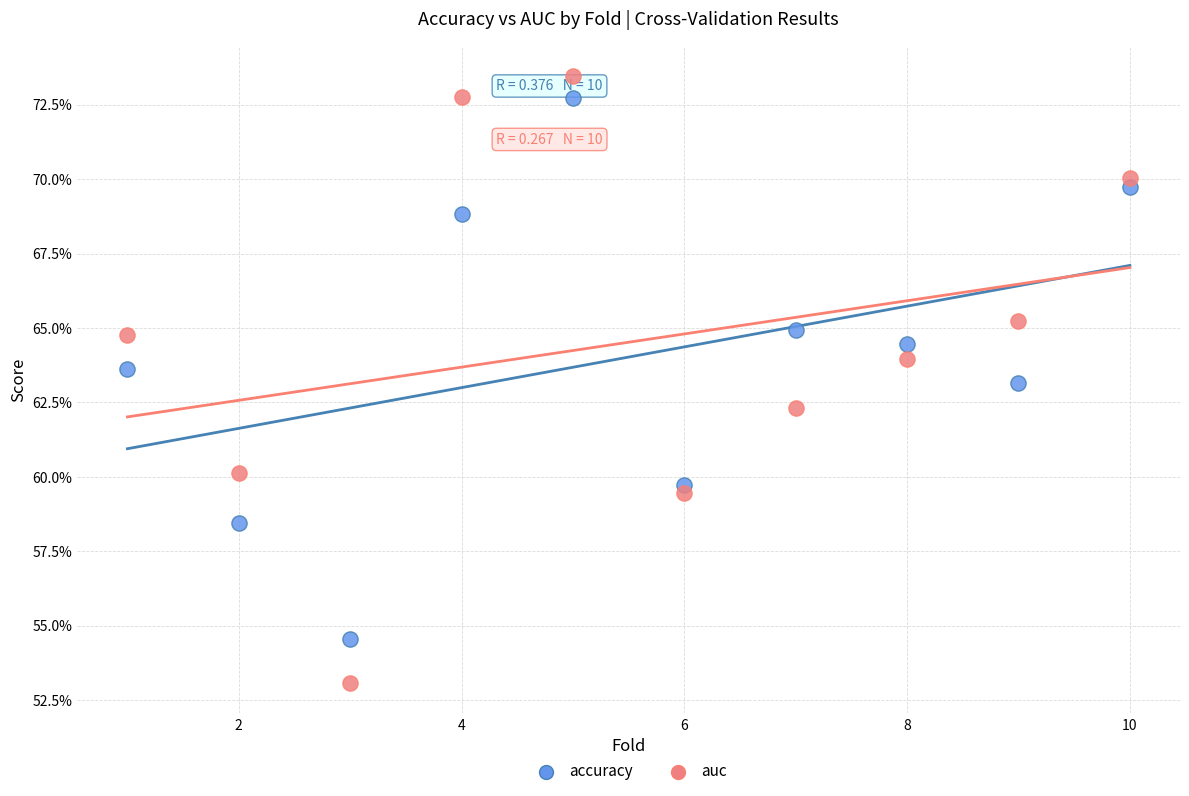

Which series reaches the minimum Y coordinate?

auc